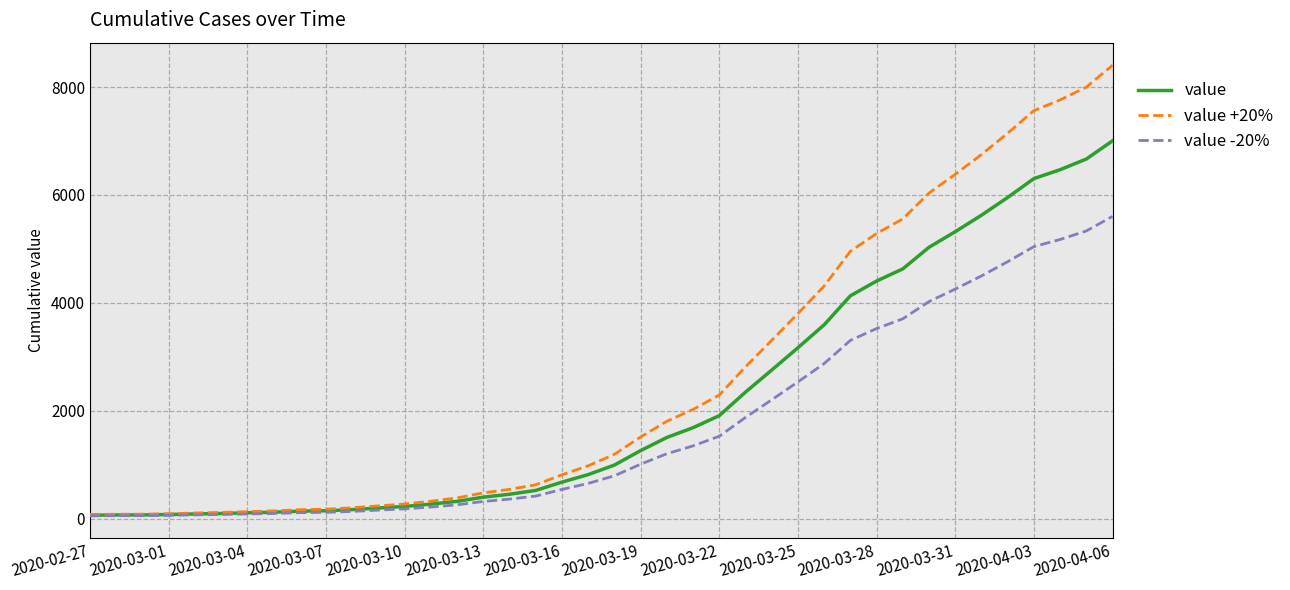

Which series has the largest total across all categories?

value +20%